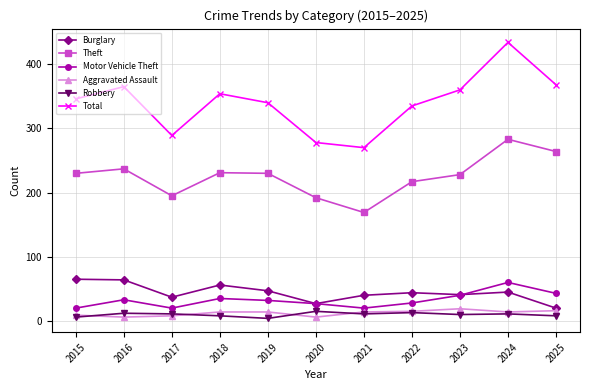

Is it true that Total equals 540 at 2016?

False